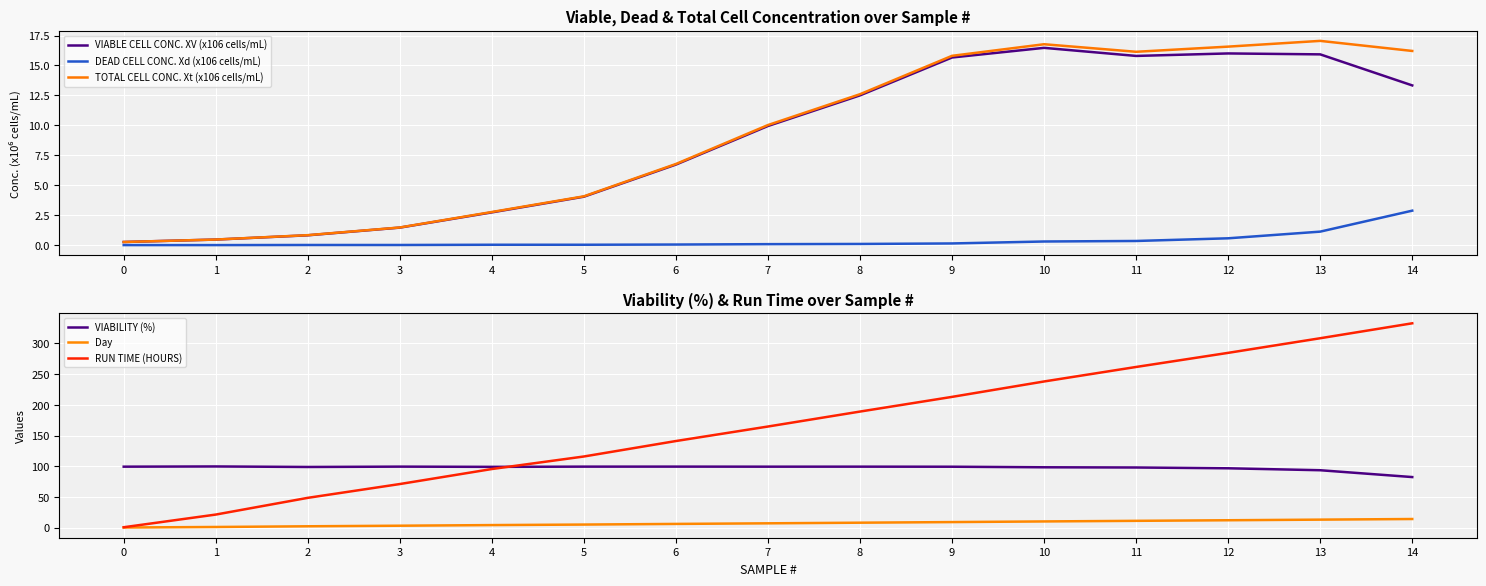

Between 11 and 6, which is larger?

11